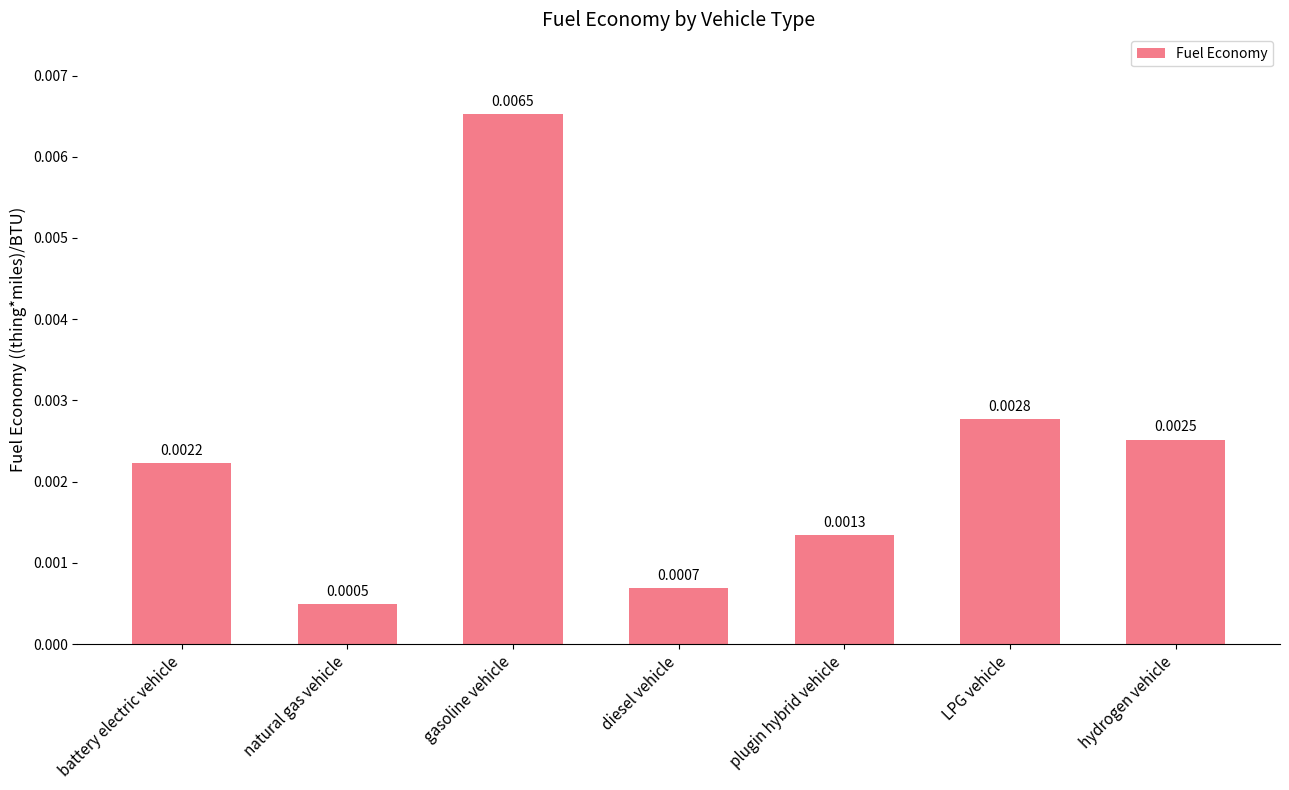

Does the chart contain any negative values?

No